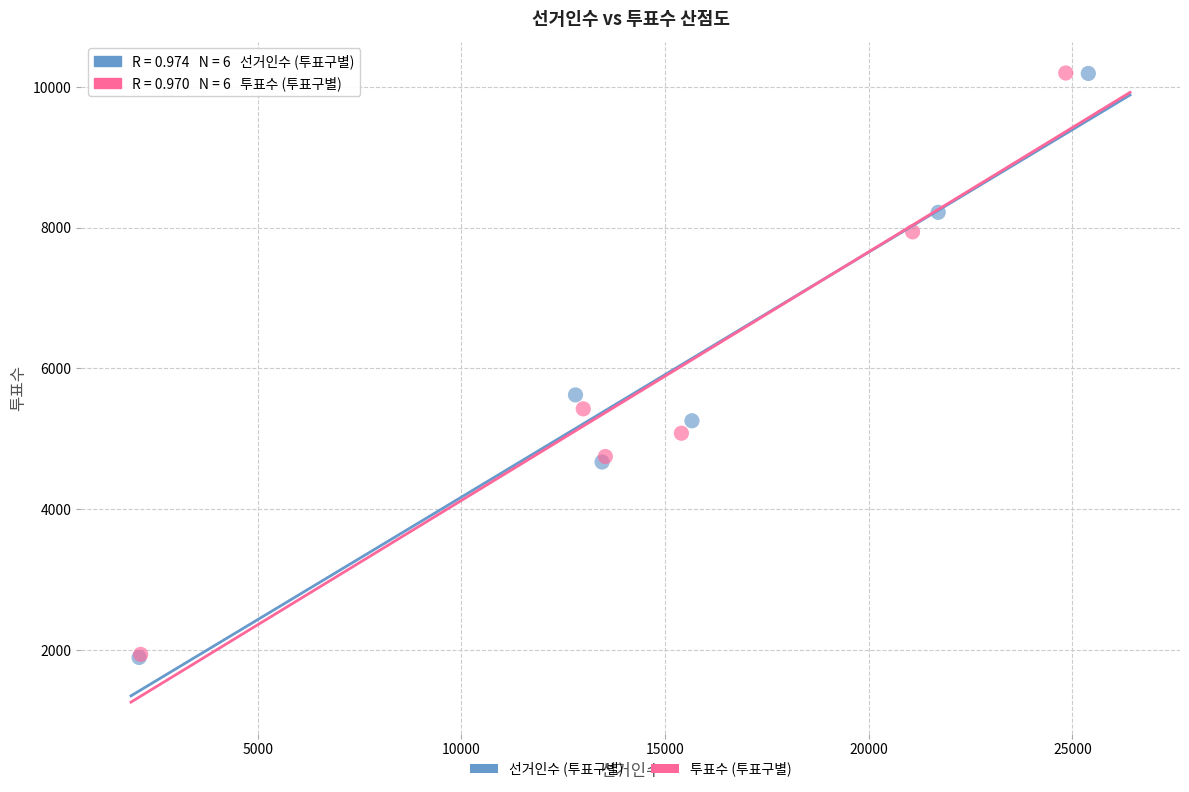

Which series has the widest spread of Y values?

선거인수 (투표구별)